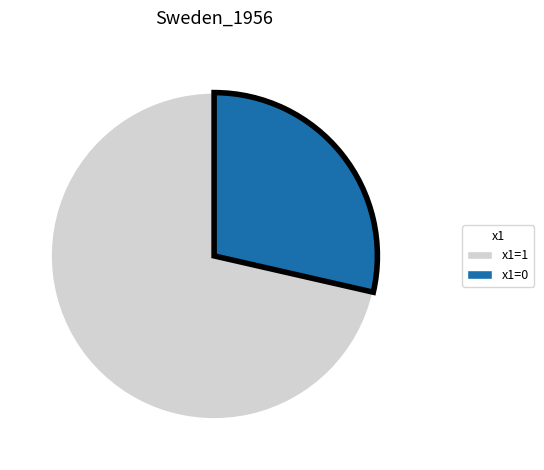

Is there any slice that represents more than half of the pie?

Yes